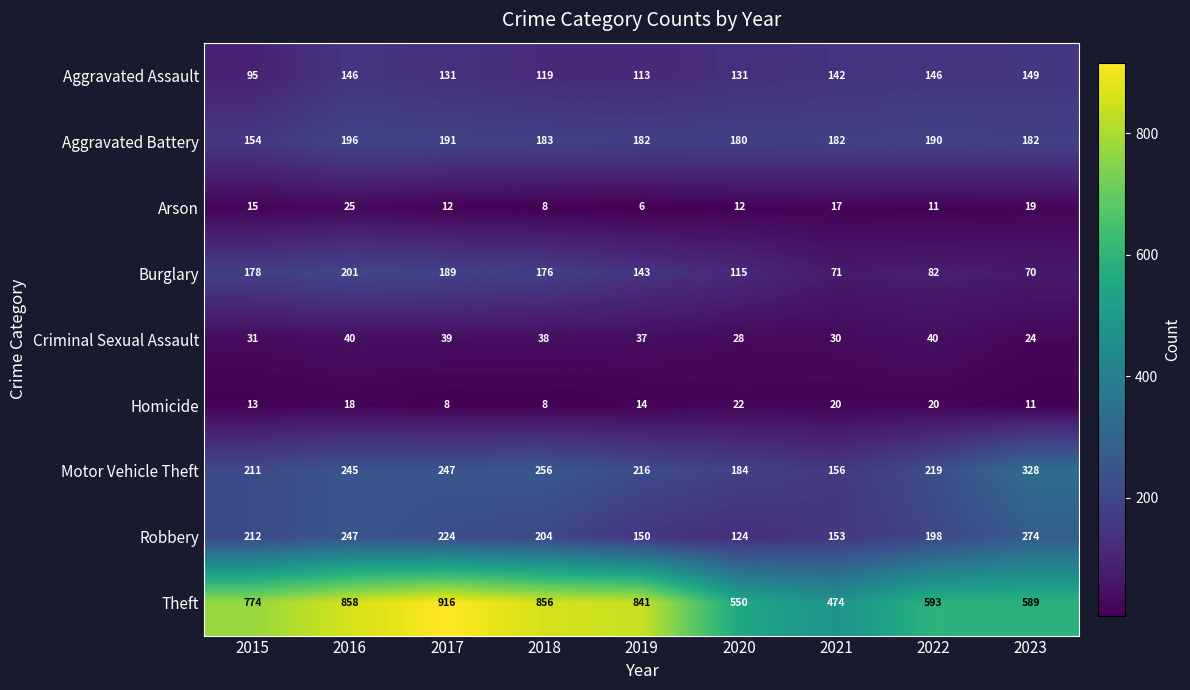

What is the difference between the second highest and minimum values in the Robbery series?

123